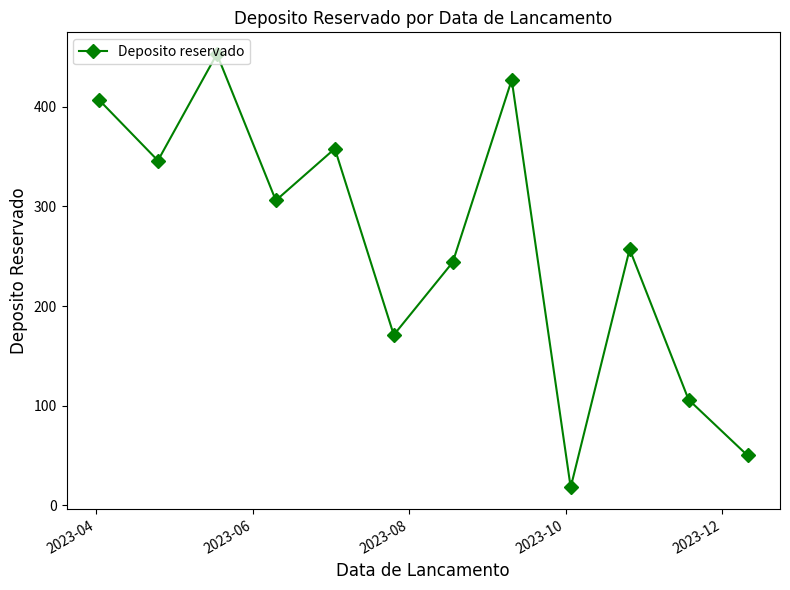

What is the difference between the second highest and second lowest values?

377